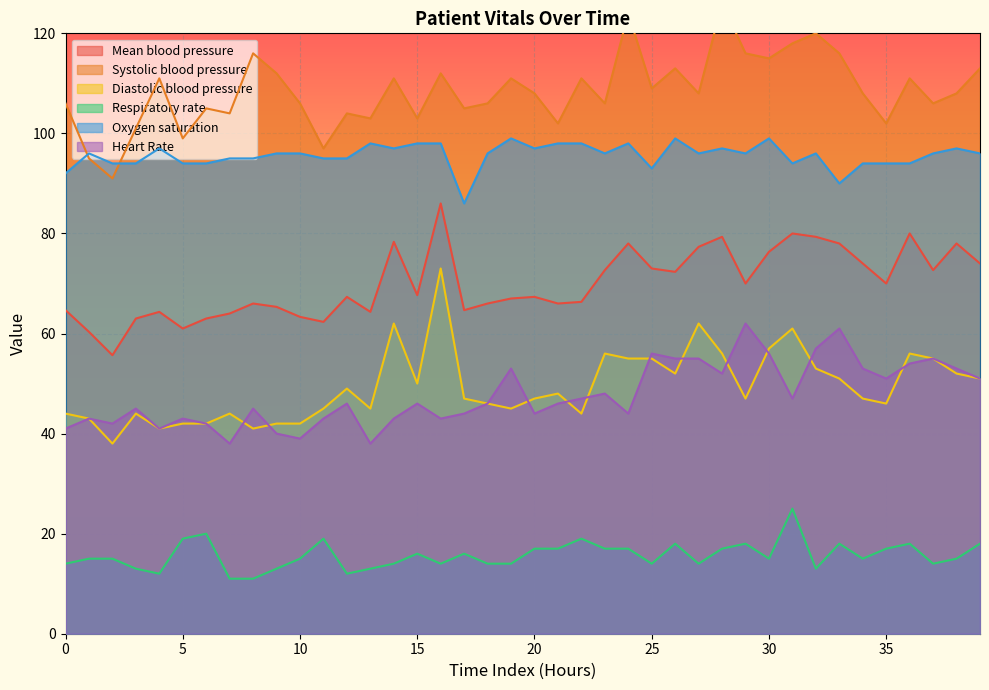

What is the minimum value for Diastolic blood pressure?

38.0